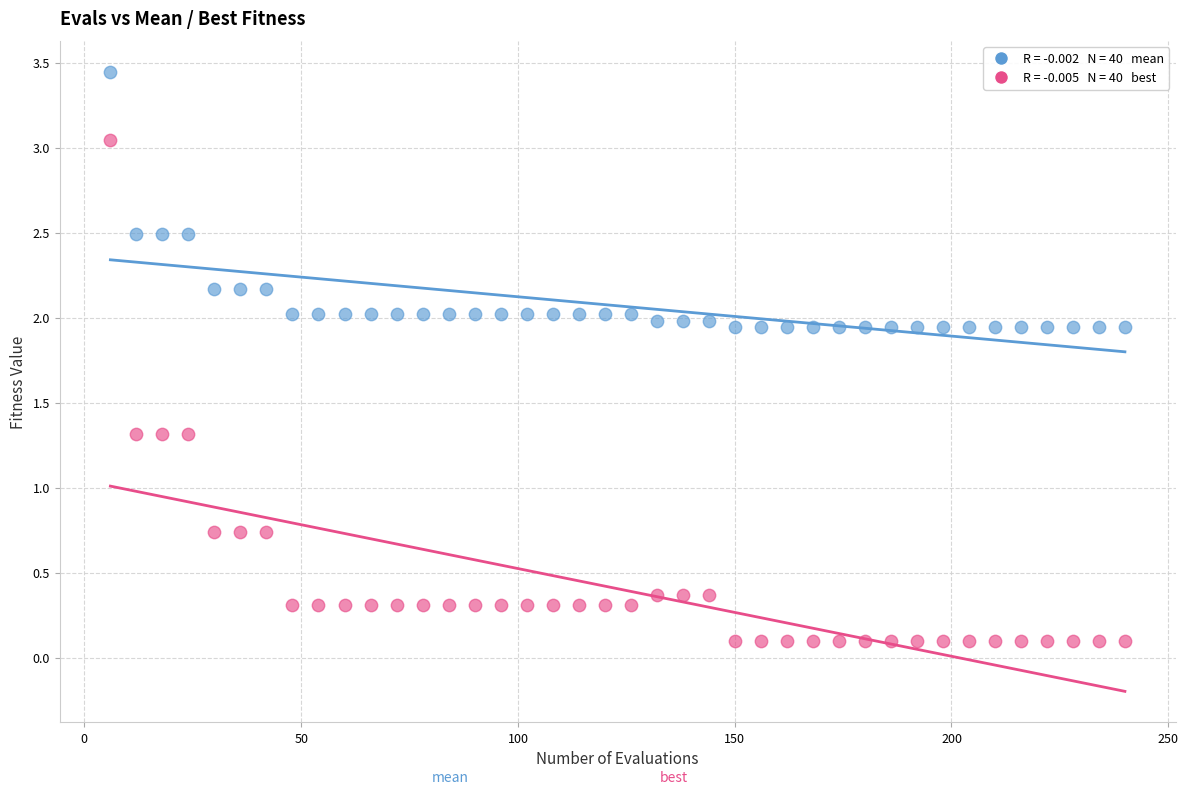

Across all data points, what is the range of X values (max minus min)?

234.0